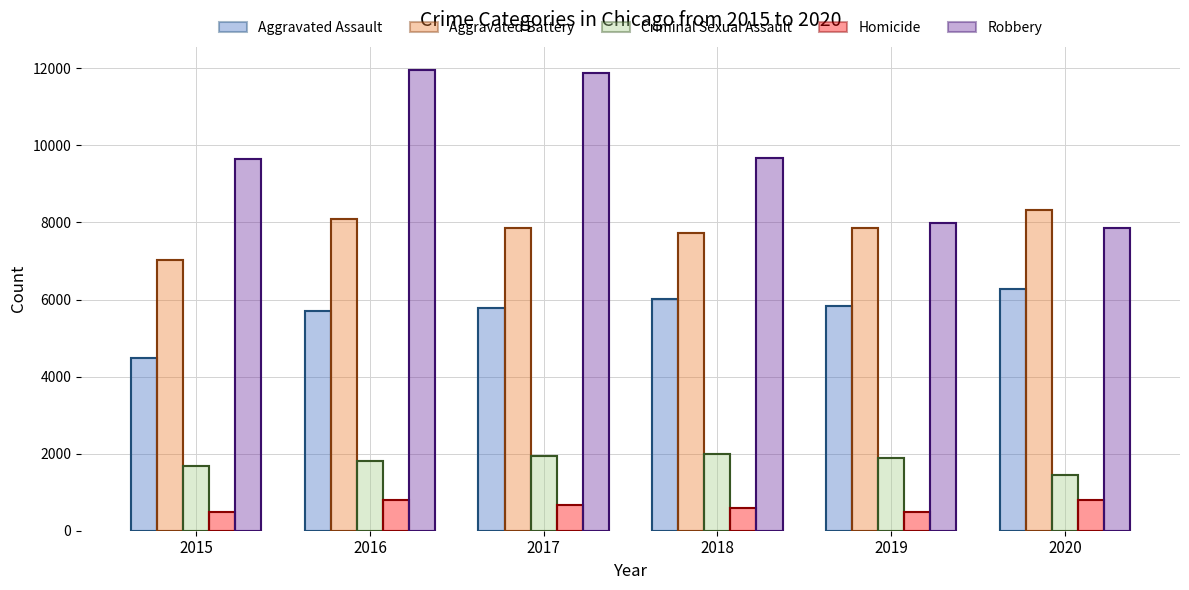

Between 2015 and 2017, which series saw the biggest shift?

Robbery